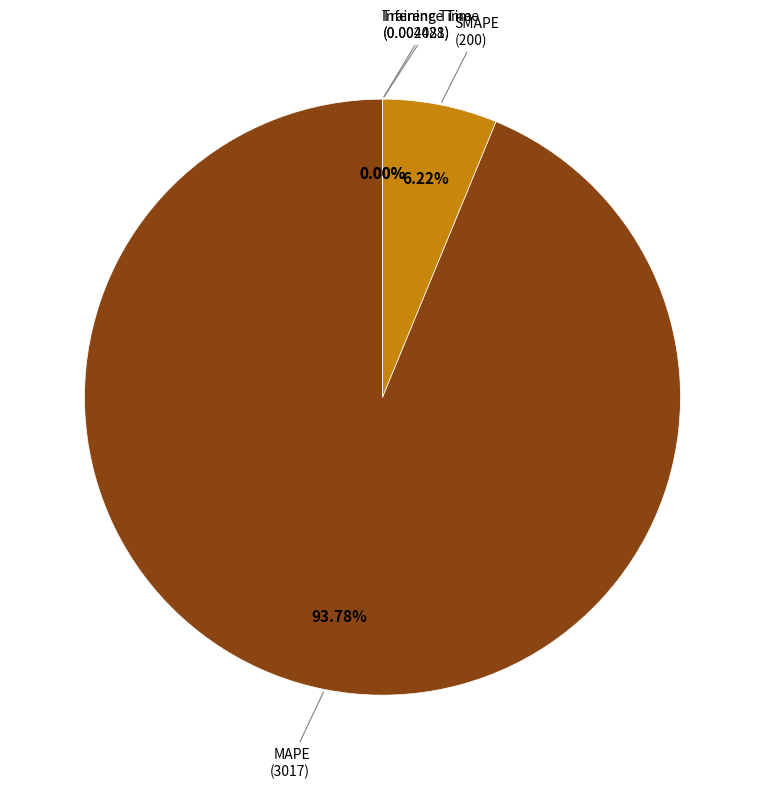

Which slice is the largest?

MAPE